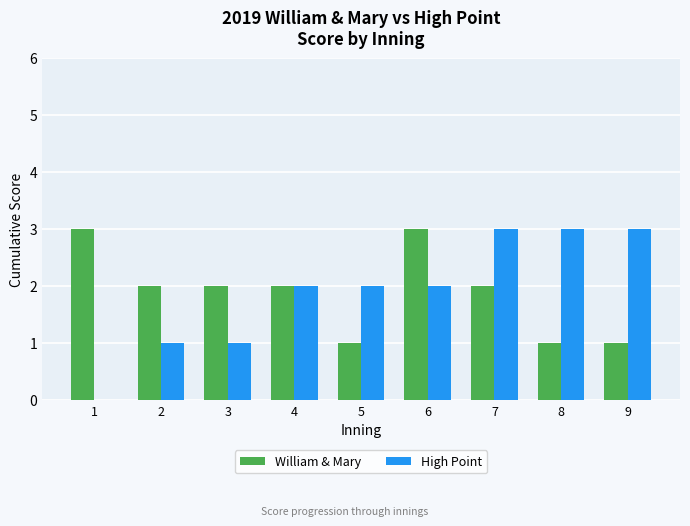

What is the total value across all series at 4?

4